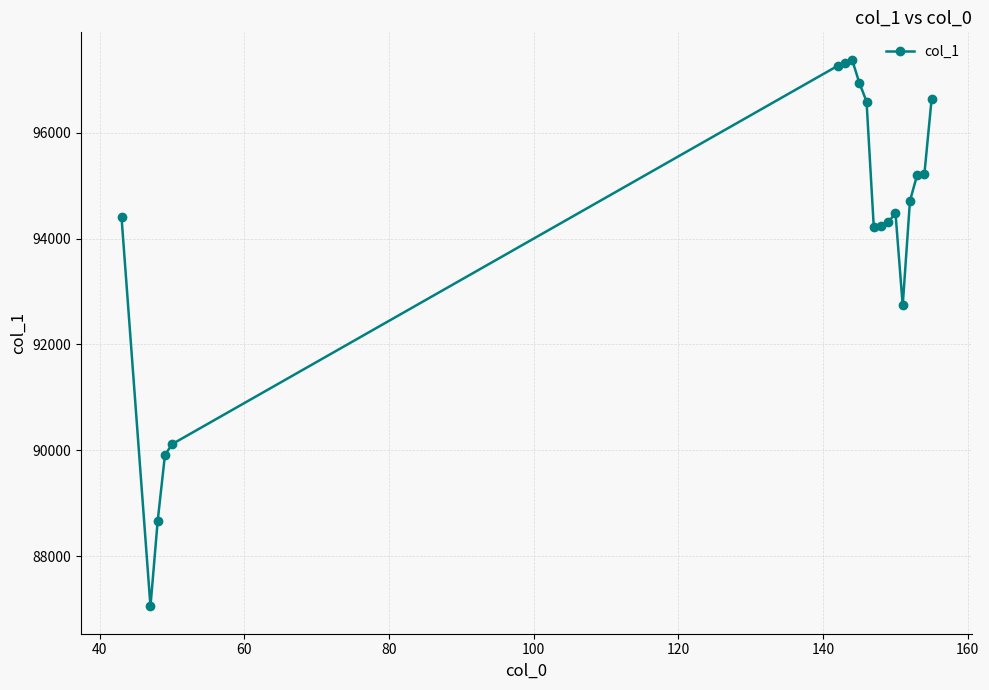

What is the difference between the maximum and second lowest values?

8704.5